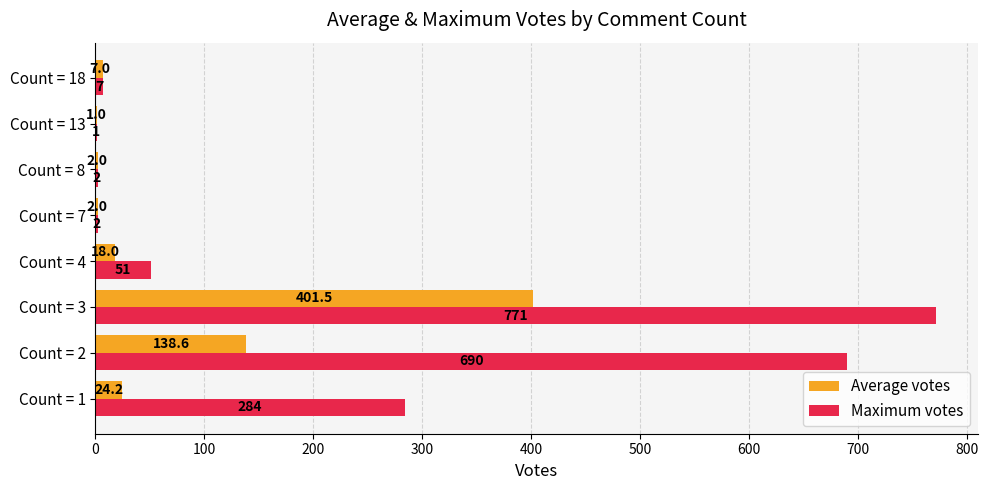

The value of Maximum votes at Count = 18 is 7.0. True or false?

True